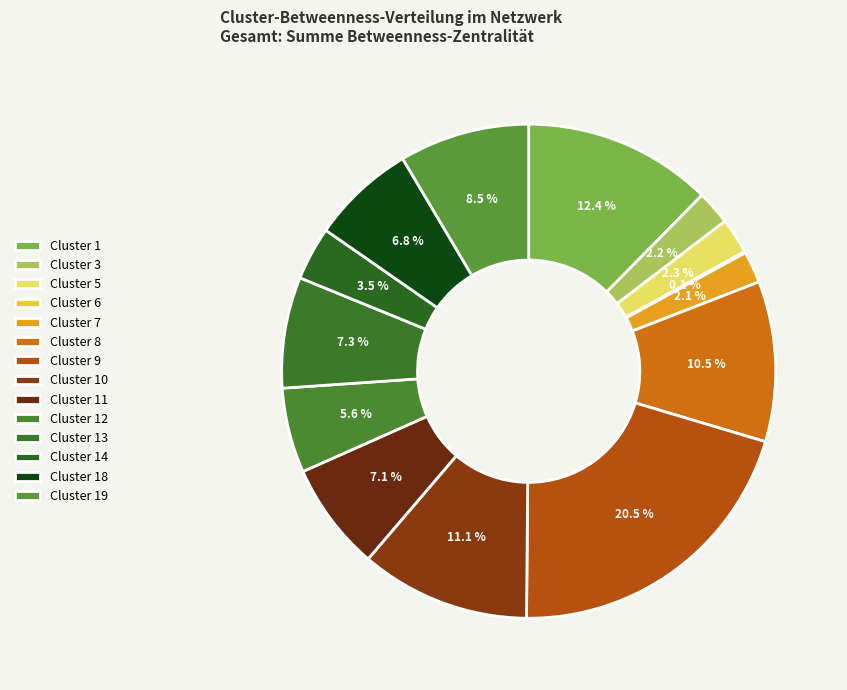

Is Cluster 12 the majority of the pie?

No